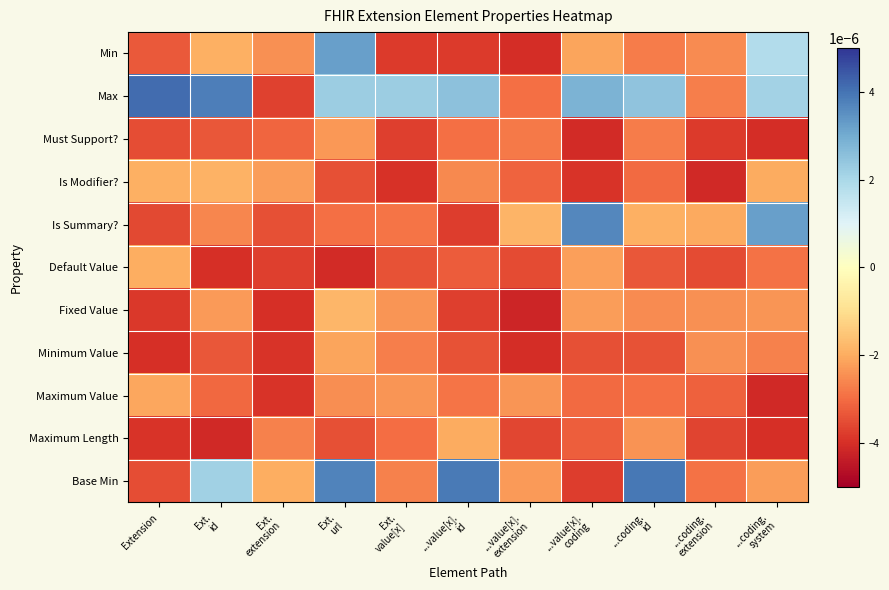

List the series in order of their peak value, highest first.

Max, Base Min, Is Summary?, Min, Fixed Value, Is Modifier?, Default Value, Maximum Length, Maximum Value, Minimum Value, Must Support?